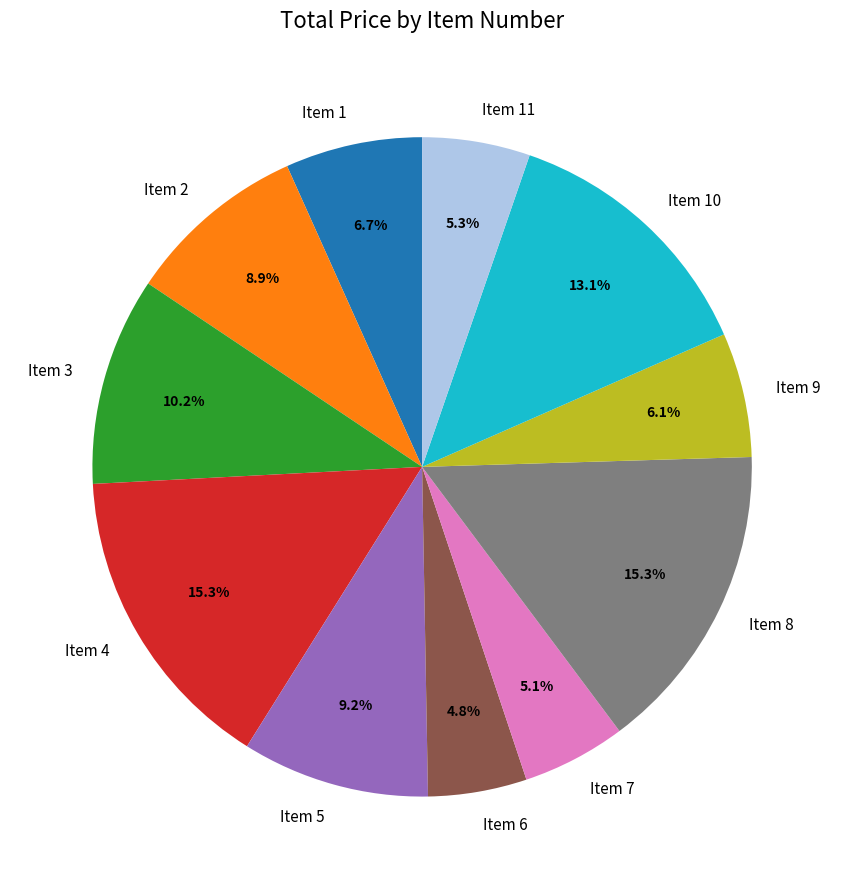

To the nearest percent, what is the difference between the Item 8 and Item 5 slice percentages?

6%